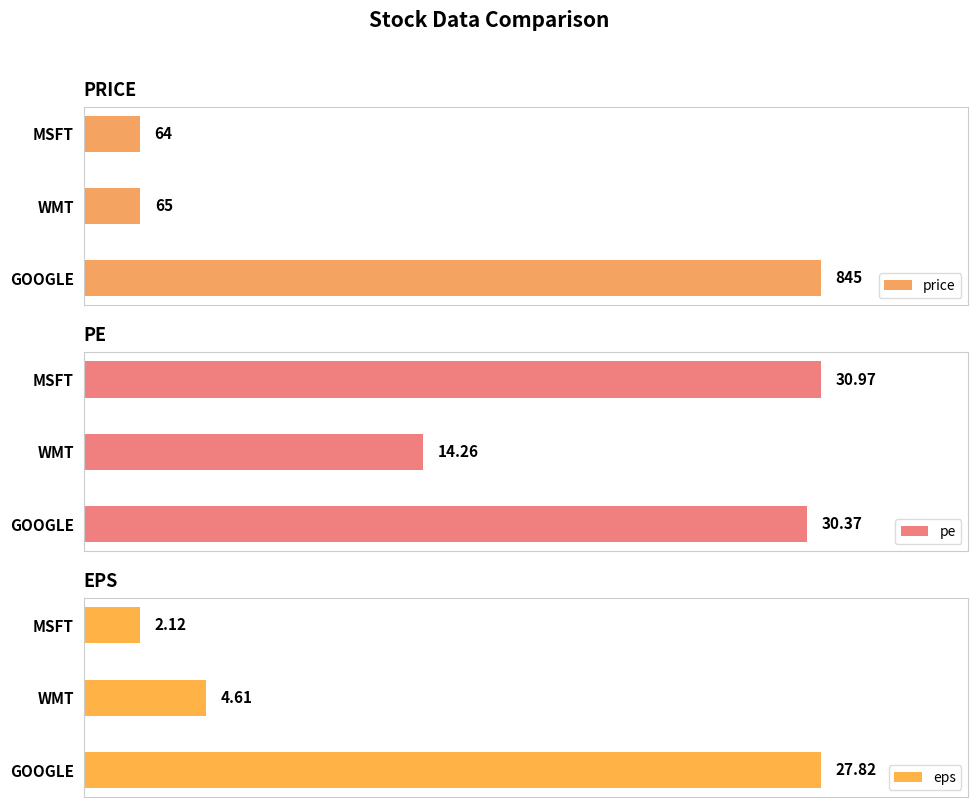

Where is eps nearest to the value 14?

WMT